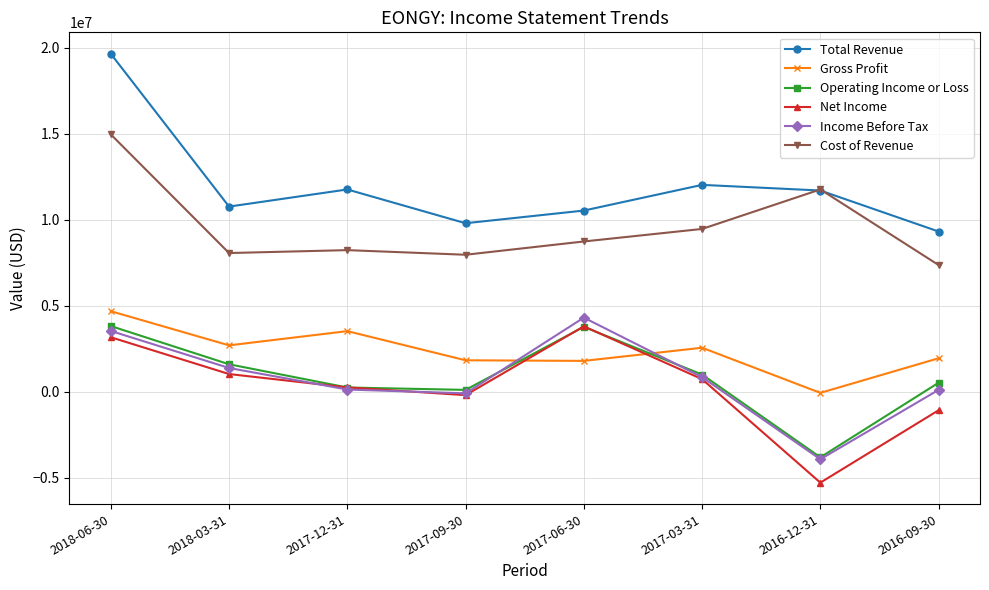

What is the difference between the maximum and minimum values in the Net Income series?

9093500